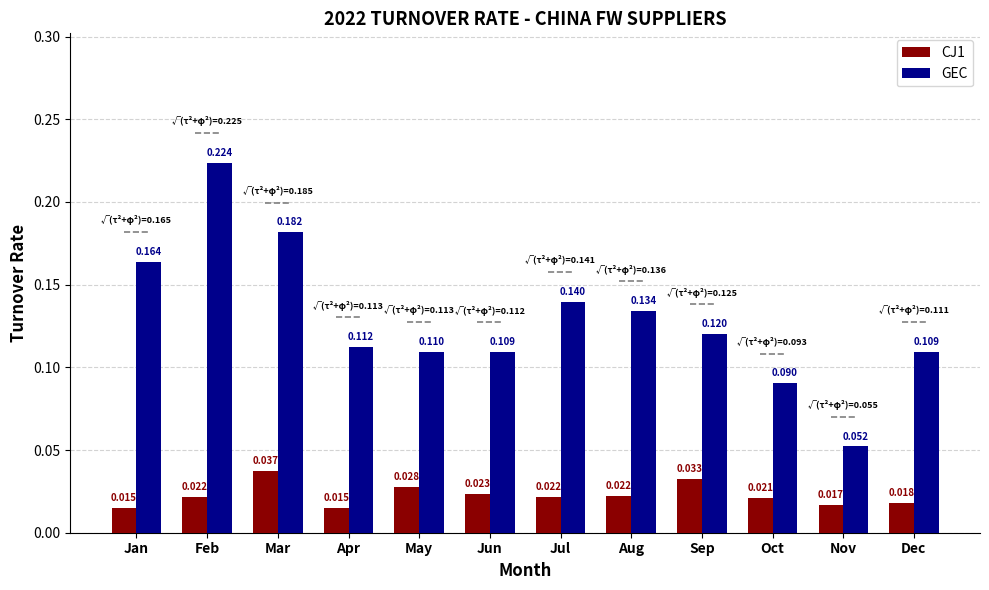

Which category has the highest value in the GEC series?

Feb